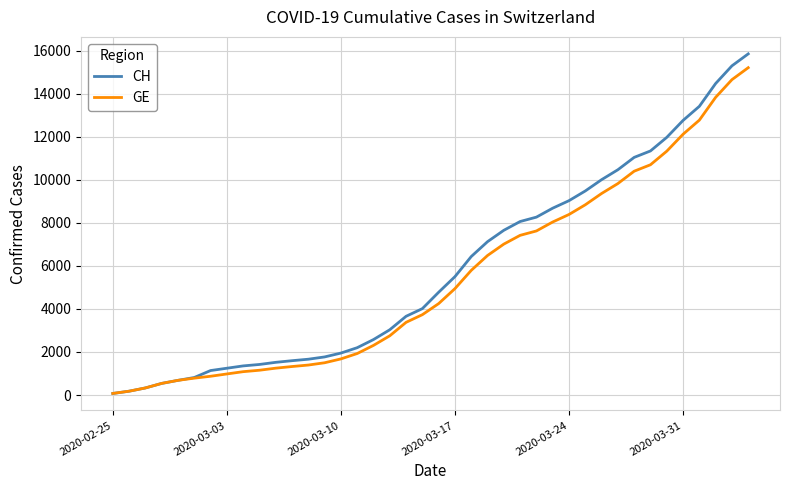

What is the highest value of the GE series?

15208